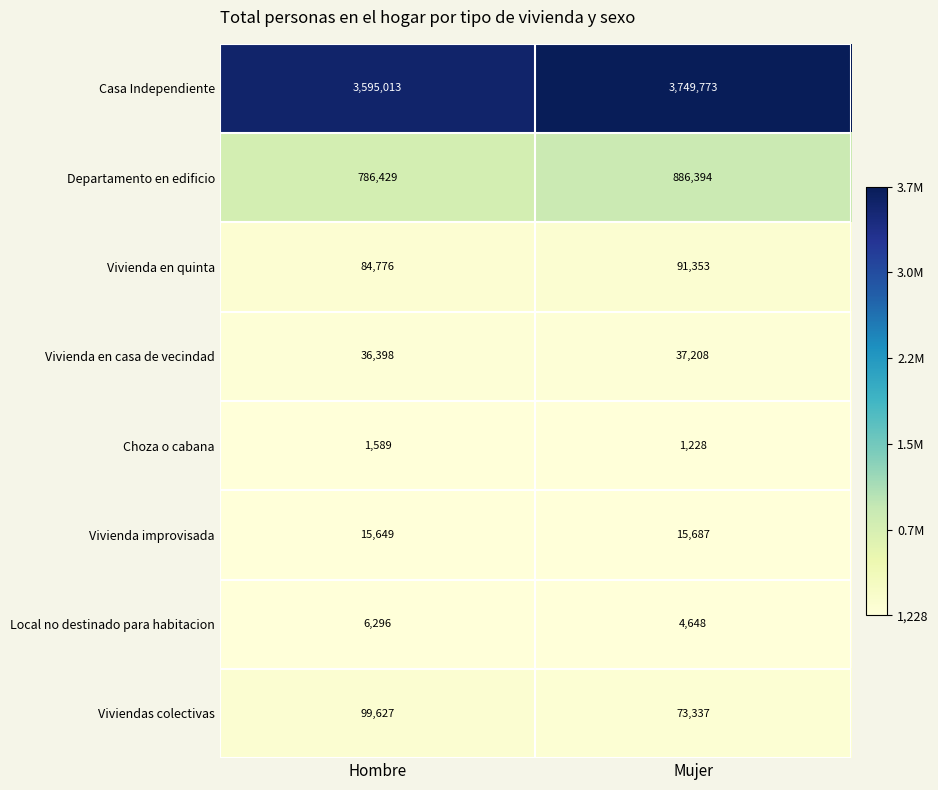

Which series changed the most between Hombre and Mujer?

Casa Independiente